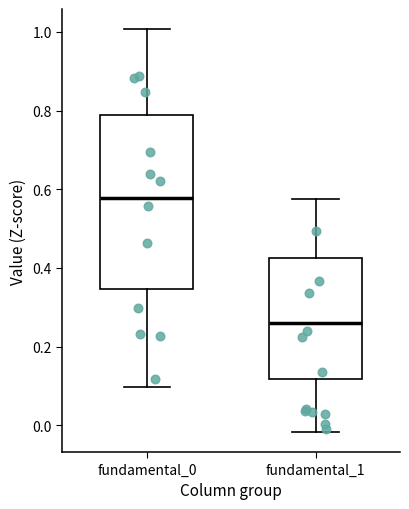

Reading left to right, read every box against the y-axis: the position of its median line, the range the box covers, and the ends of its whiskers. The values are not printed on the chart, so give them approximately, as read against the axis.

fundamental_0: median 0.58, box 0.34 to 0.78, whiskers 0.10 to 1.00
fundamental_1: median 0.26, box 0.12 to 0.42, whiskers -0.02 to 0.58